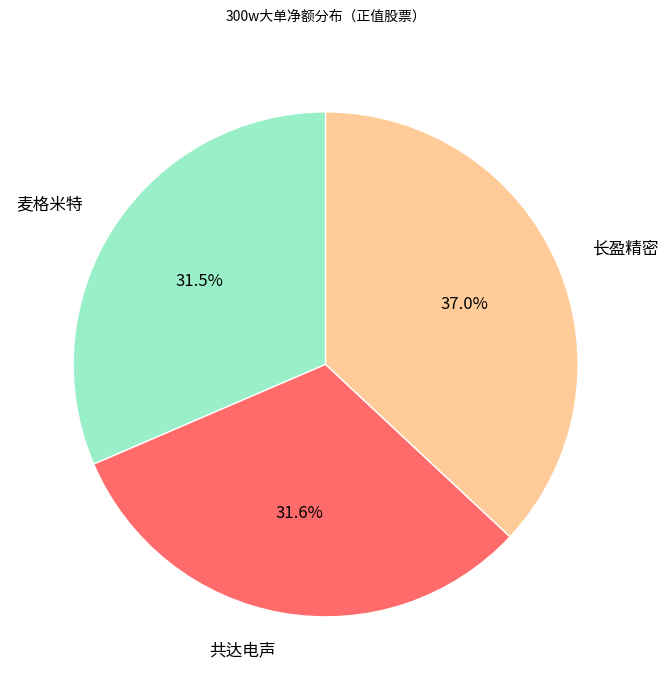

Is there any slice that represents more than half of the pie?

No